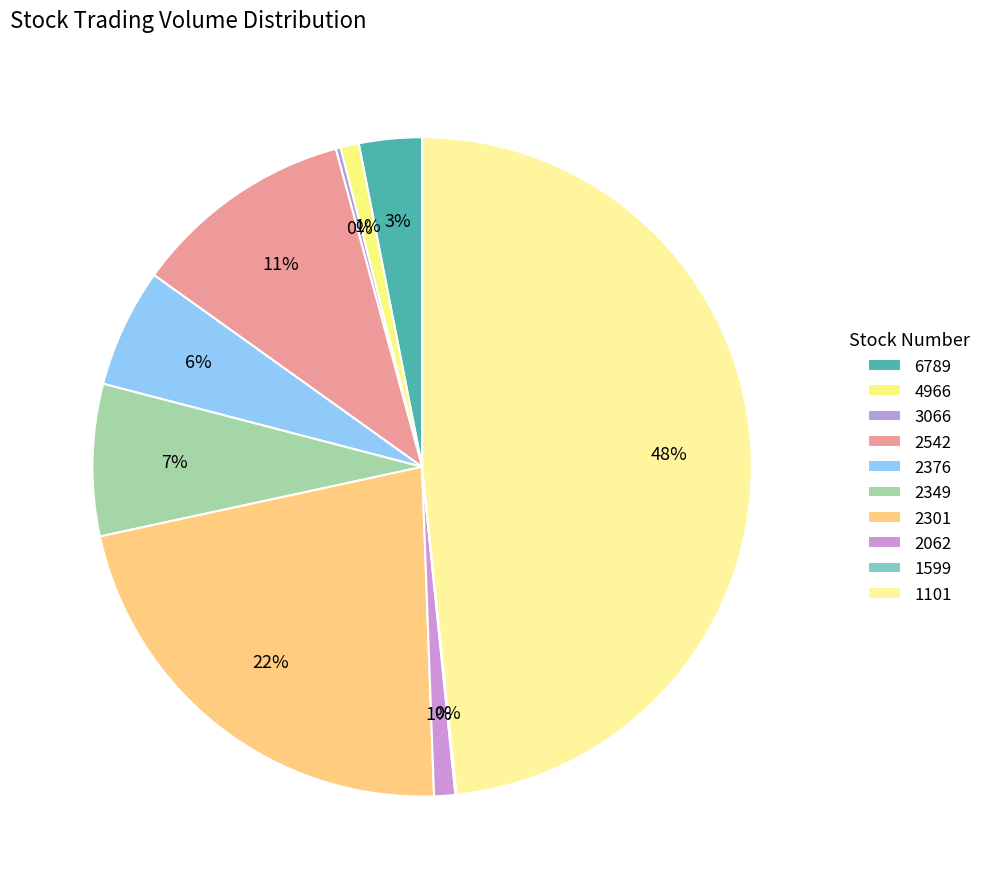

True or false: 6789 accounts for 3% of the total.

True